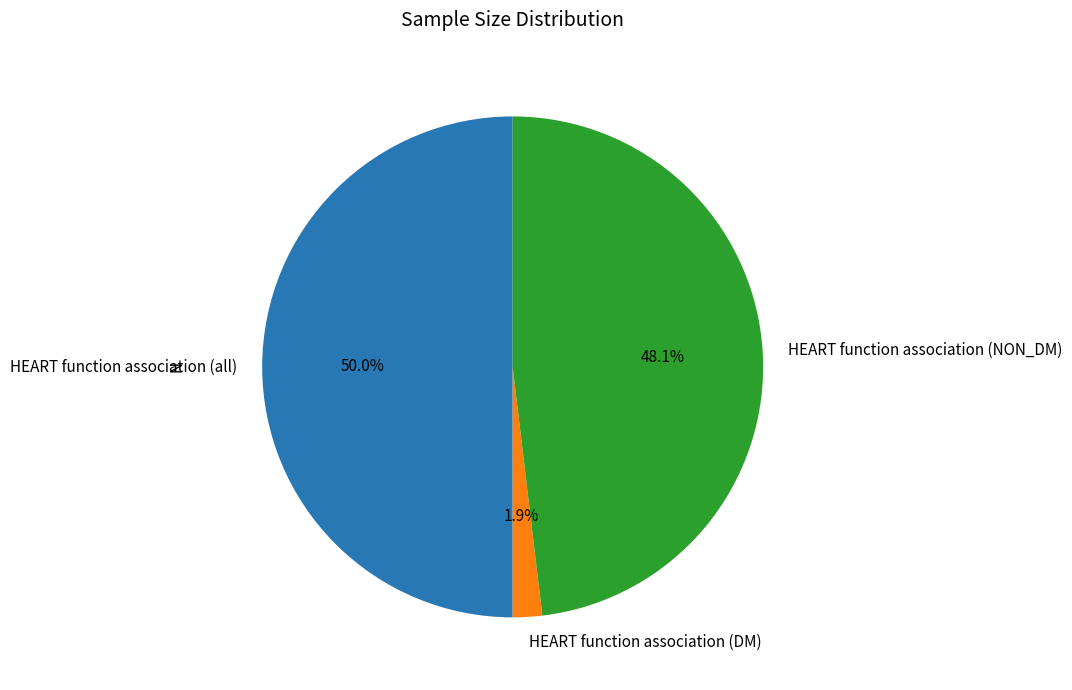

To the nearest percent, what is the combined percentage of HEART function association (NON_DM) and HEART function association (DM)?

50%